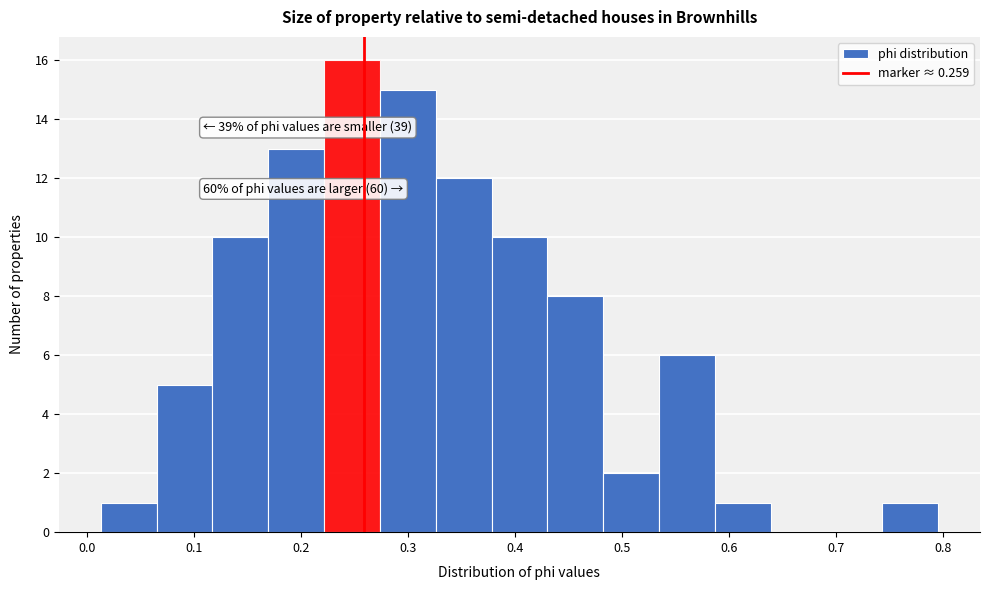

Over which range of the x-axis is the bar tallest?

0.22 to 0.27